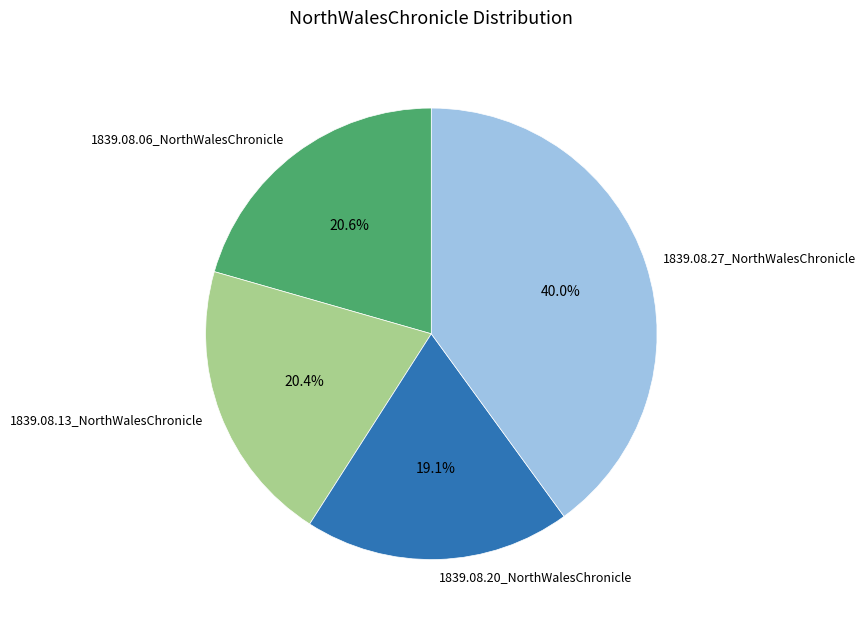

To the nearest percent, what is the combined percentage of 1839.08.20_NorthWalesChronicle and 1839.08.06_NorthWalesChronicle?

40%